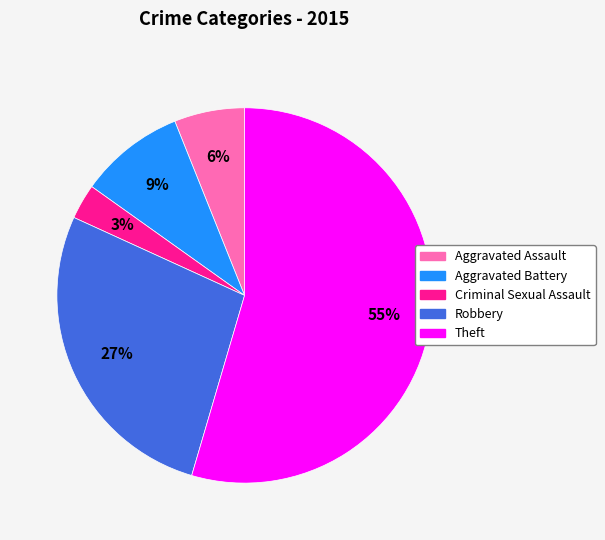

Is there a majority slice in this chart?

Yes